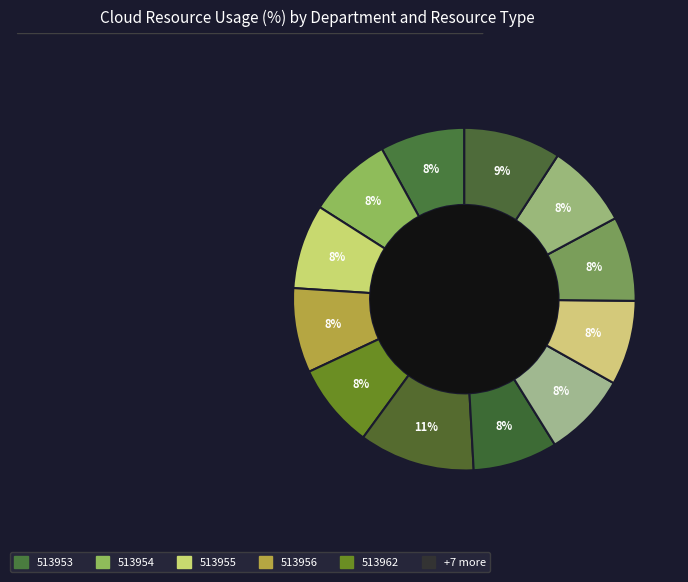

Which slice is the smallest?

513953